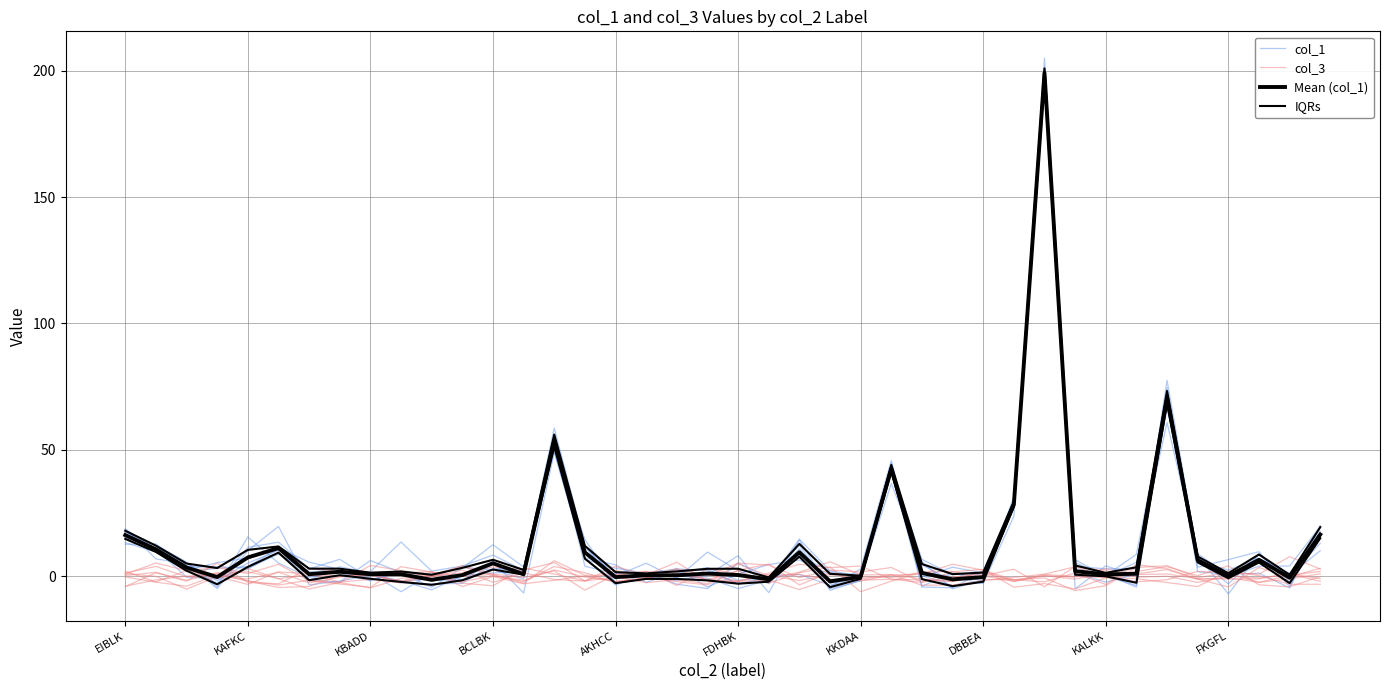

How many positive values does the IQRs series have?

39